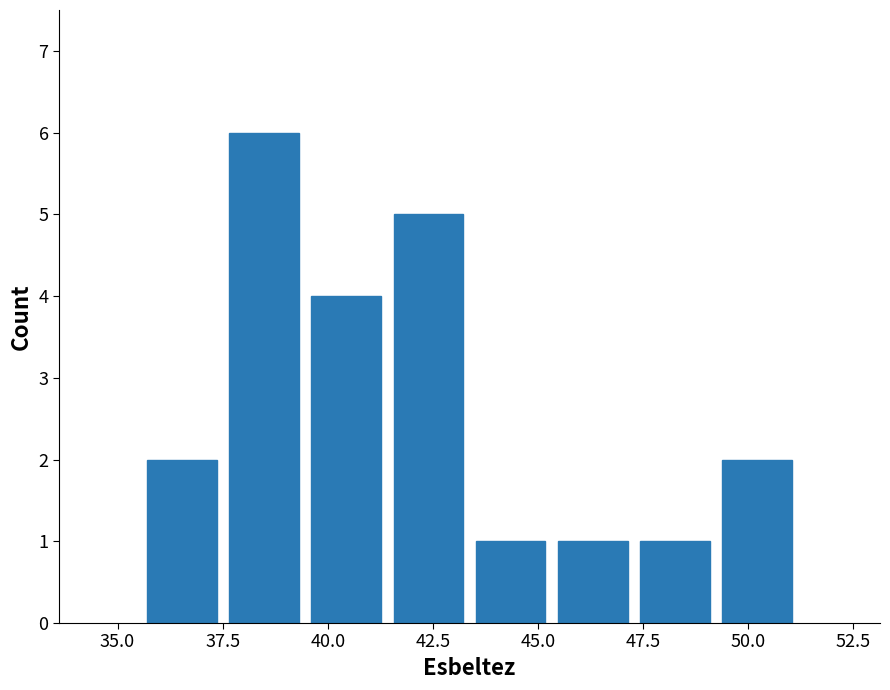

Read against the x-axis, roughly where is the centre of the tallest bar?

38.5